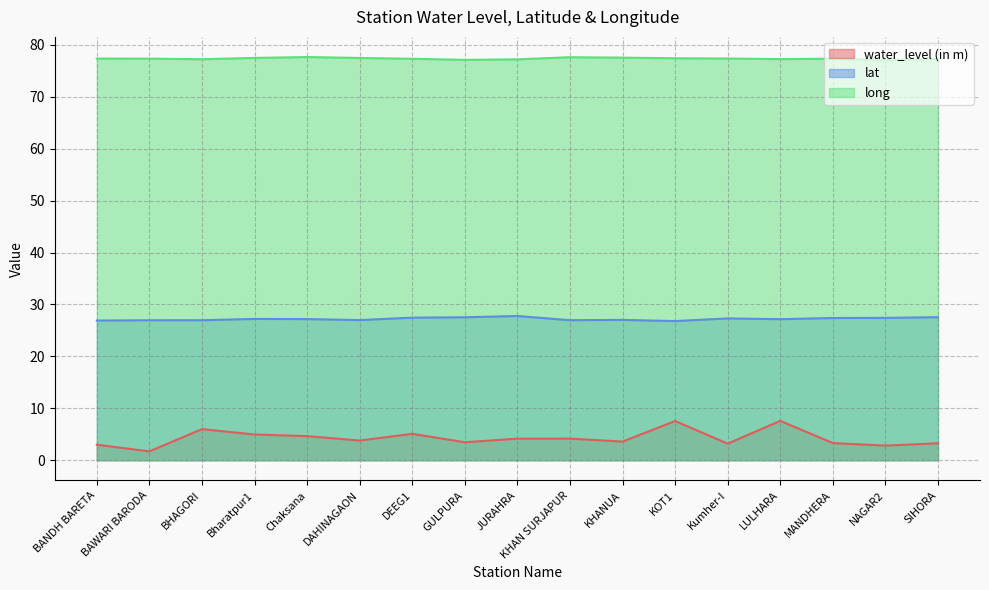

How many interior local valleys does the long series have?

4